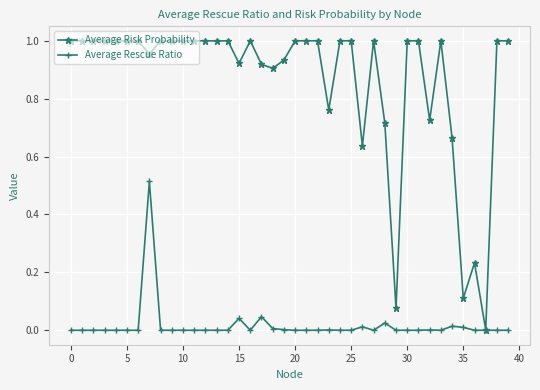

Which series has the largest total across all categories?

Average Risk Probability